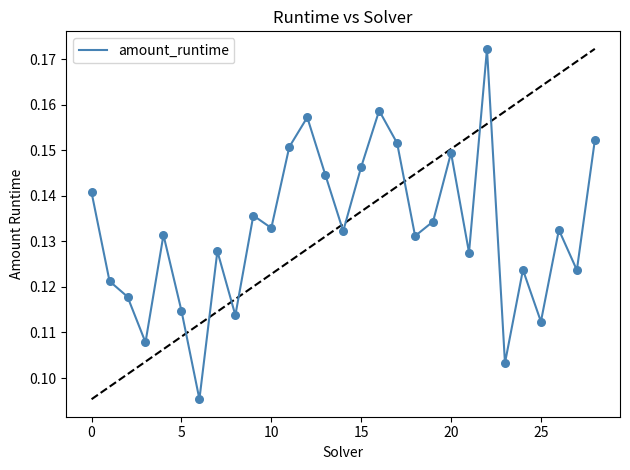

Is this an area chart (filled region under the line)?

No